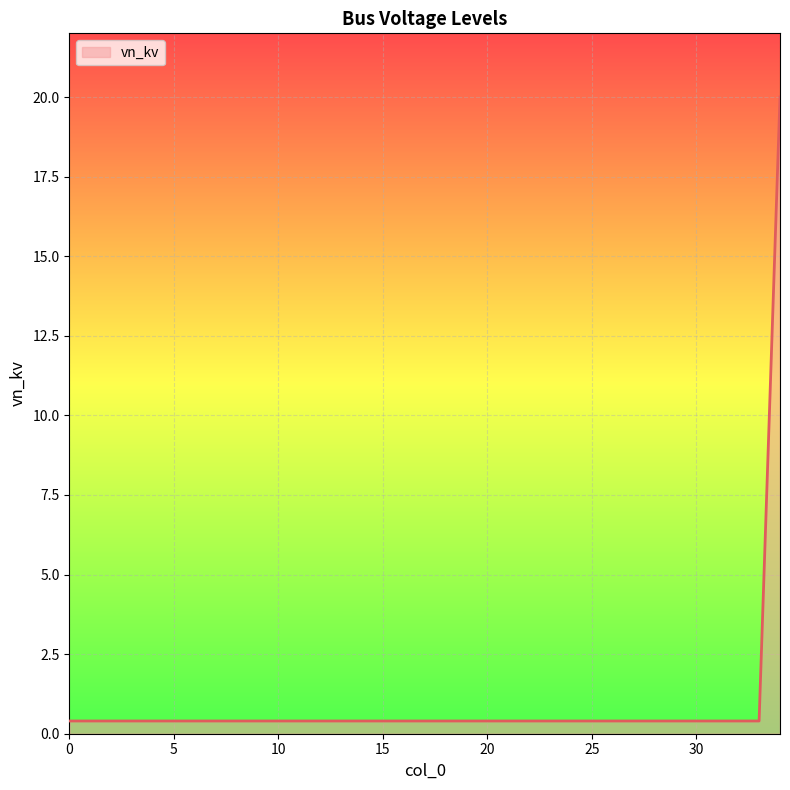

Reading left to right, list all the values displayed in this chart.

0.4	0.4	0.4	0.4	0.4	0.4	0.4	0.4	0.4	0.4	0.4	0.4	0.4	0.4	0.4	0.4	0.4	0.4	0.4	0.4	0.4	0.4	0.4	0.4	0.4	0.4	0.4	0.4	0.4	0.4	0.4	0.4	0.4	0.4	20.0